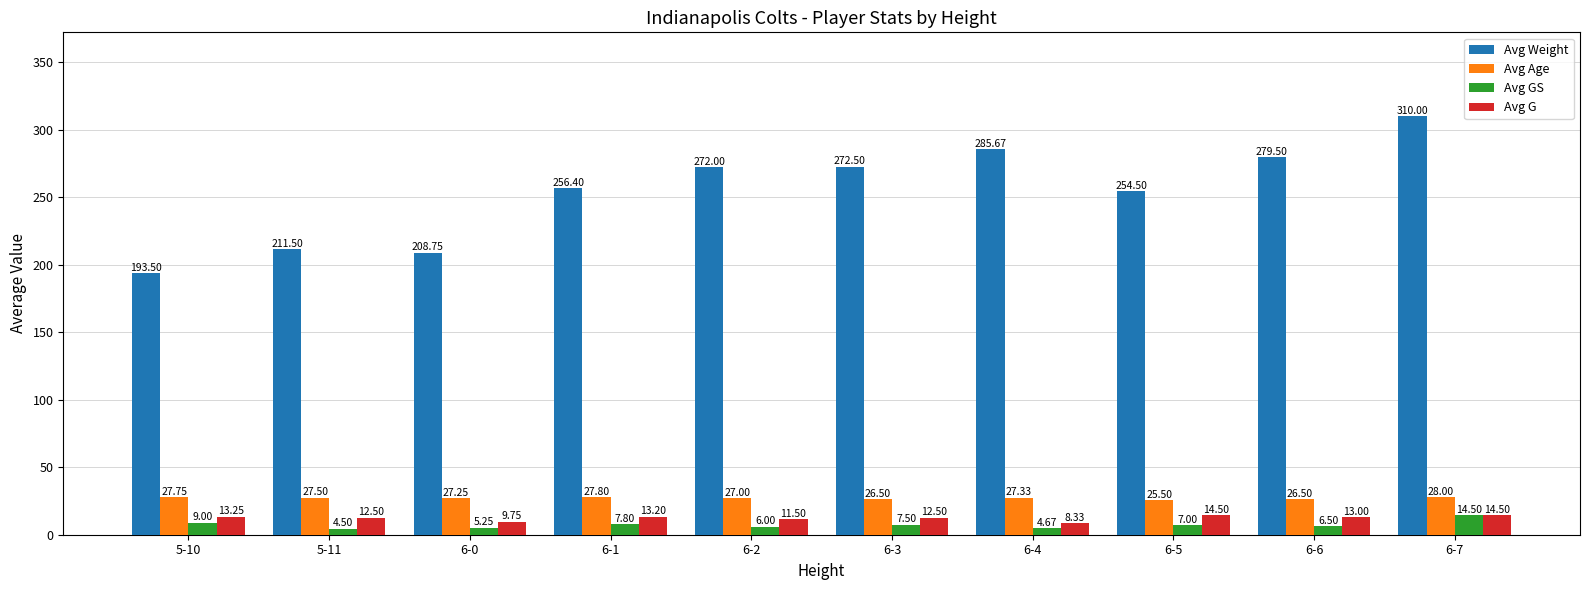

At how many categories does at least one series exceed 14?

10